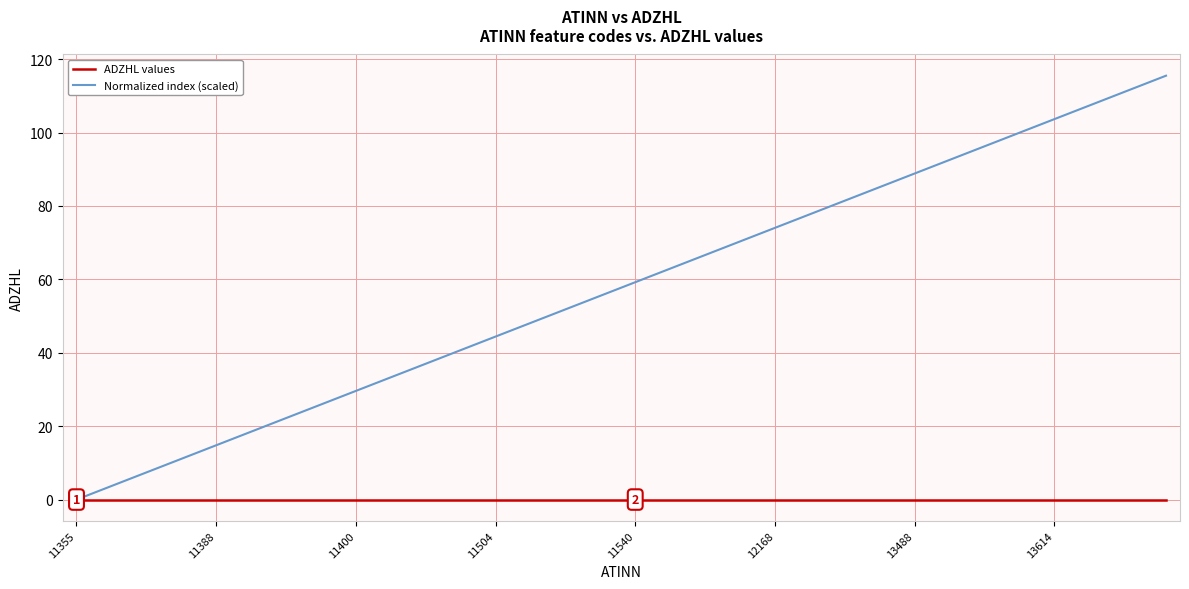

What is the average value of the Normalized index (scaled) series?

57.8